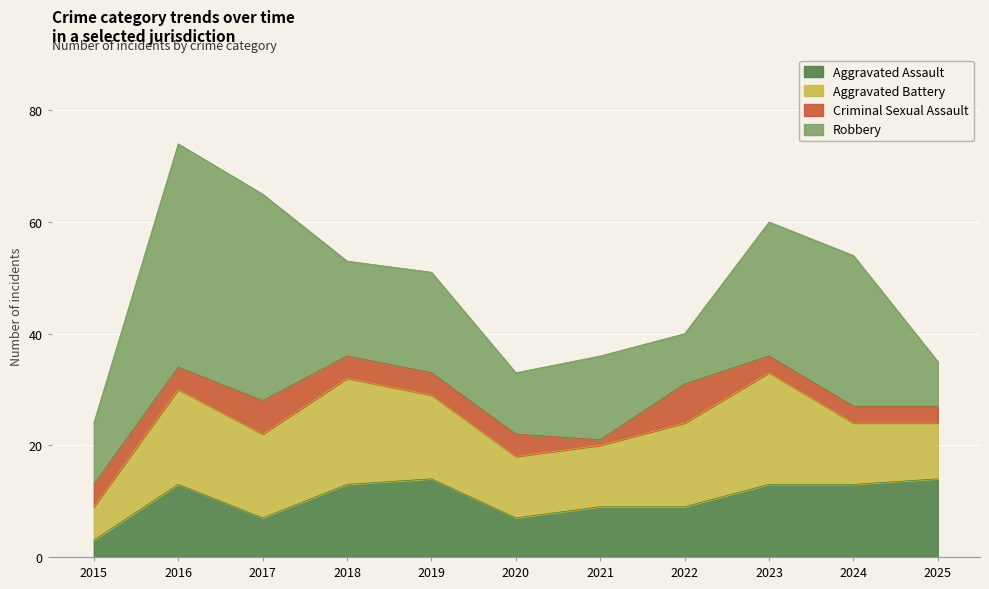

What is the maximum value for Criminal Sexual Assault?

7